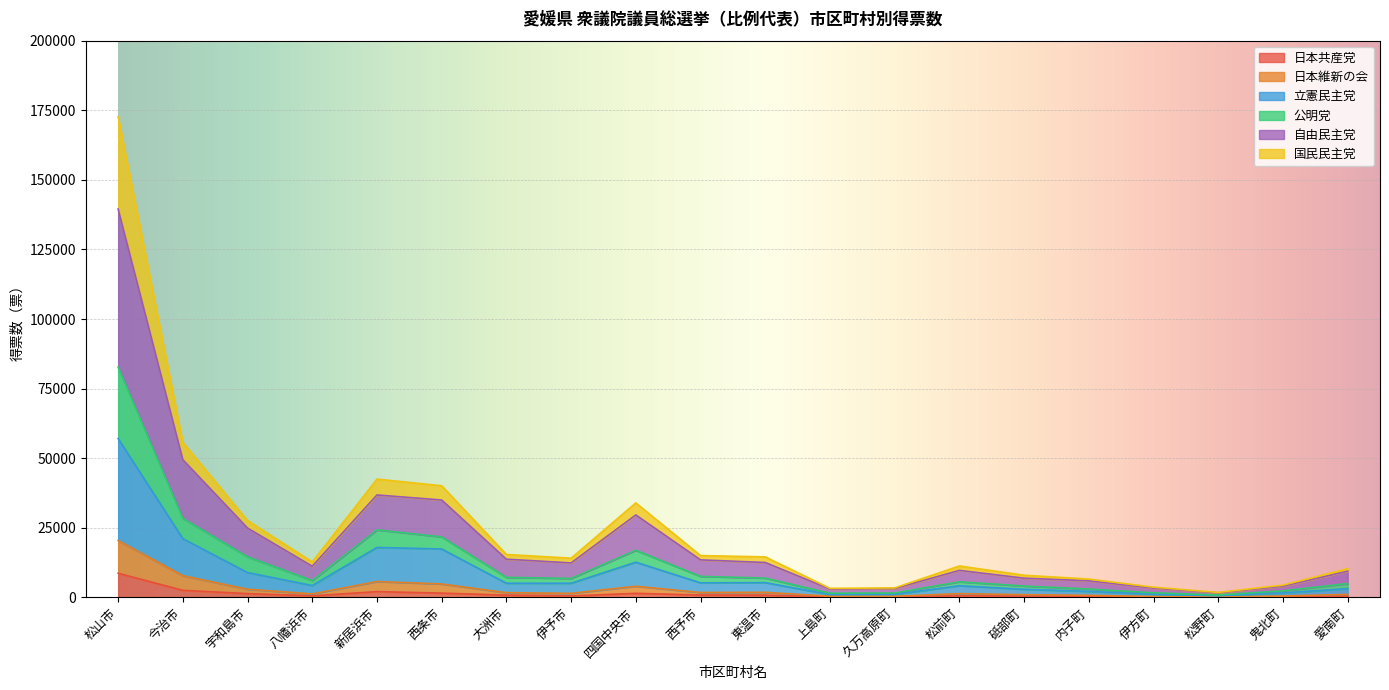

What is the highest value of the 日本共産党 series?

8646